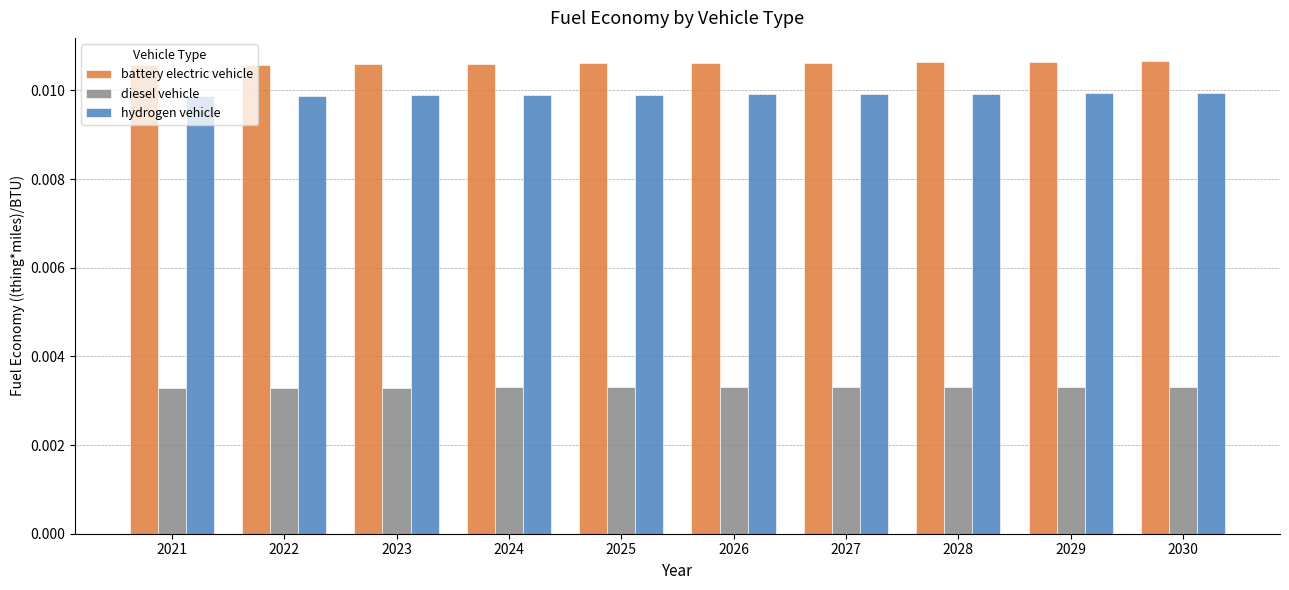

How many battery electric vehicle values are between 0 and 1?

10